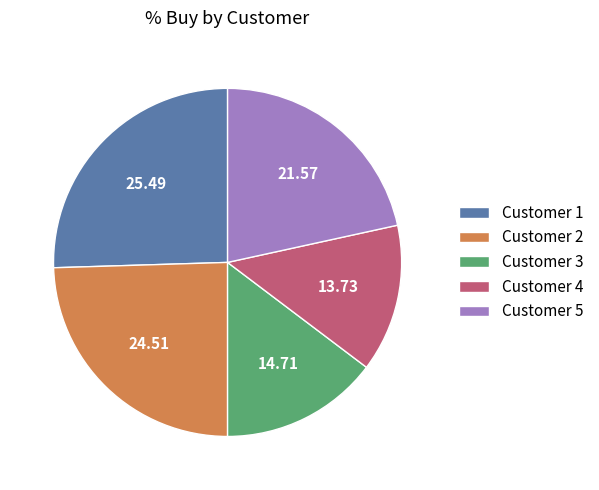

Rank the categories by value from lowest to highest.

Customer 4, Customer 3, Customer 5, Customer 2, Customer 1